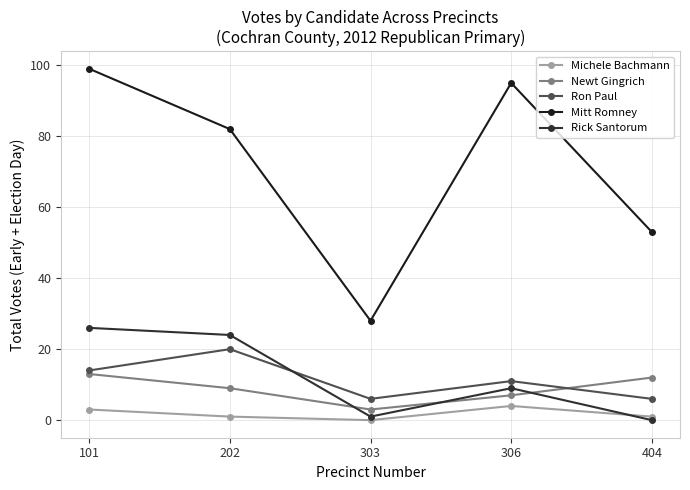

Is this an area chart (filled region under the line)?

No